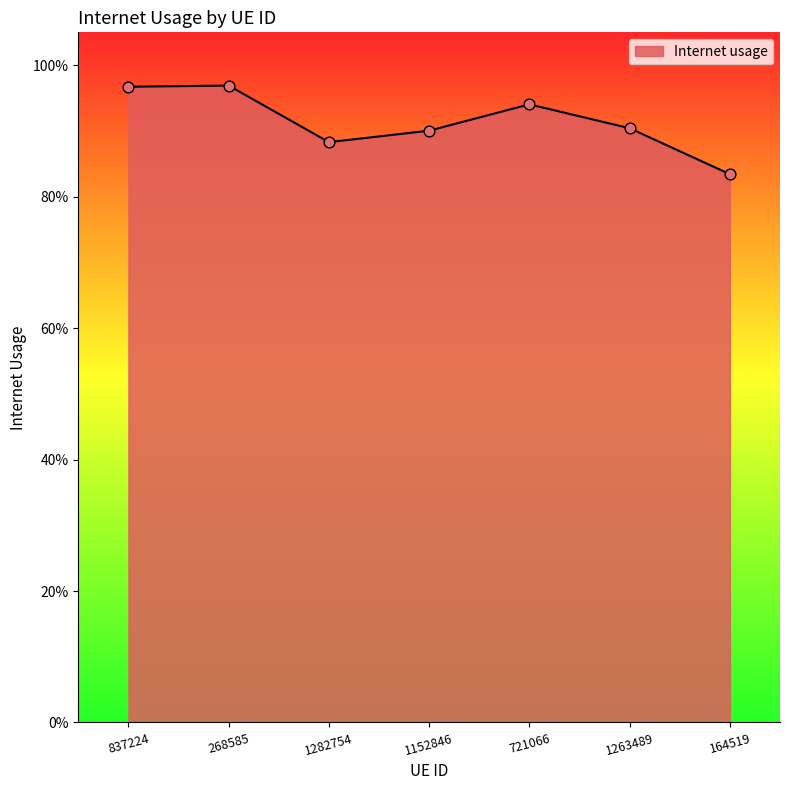

Which has a higher value, 837224 or 721066?

837224